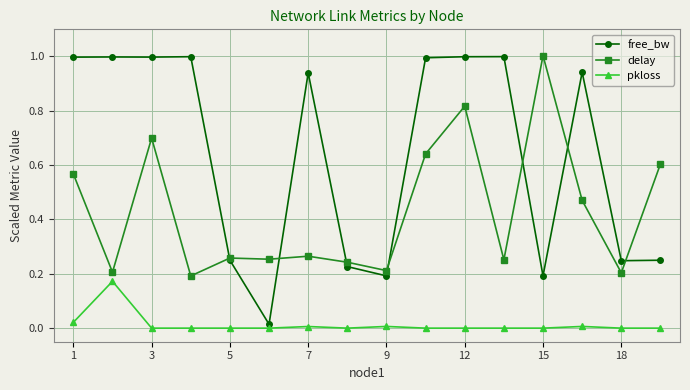

True or false: delay and pkloss cross at least once.

False